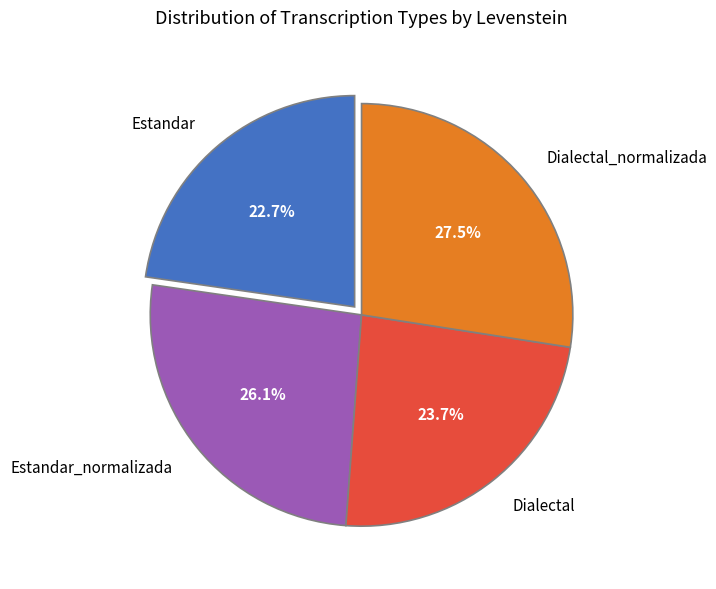

To the nearest percent, what is the difference between the Estandar and Dialectal slice percentages?

1%